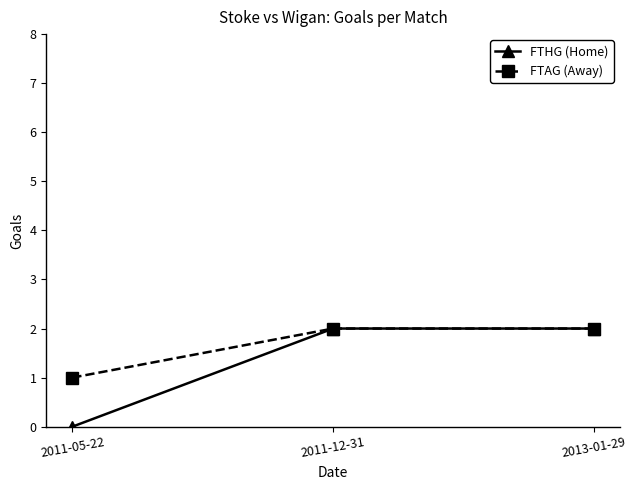

Reading right to left, transcribe all the data shown in this chart.

FTHG (Home): 2	2	0
FTAG (Away): 2	2	1